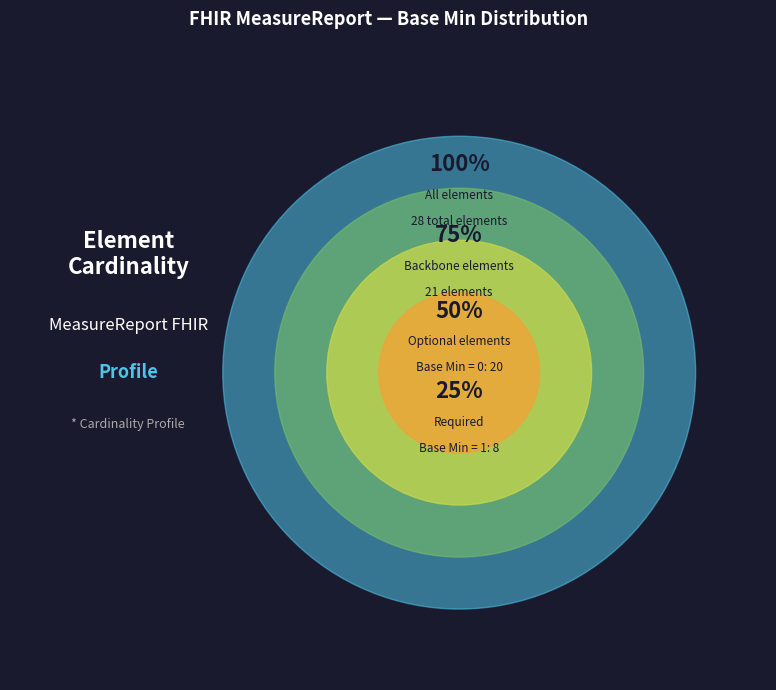

True or false: MeasureReport accounts for 1% of the total.

False